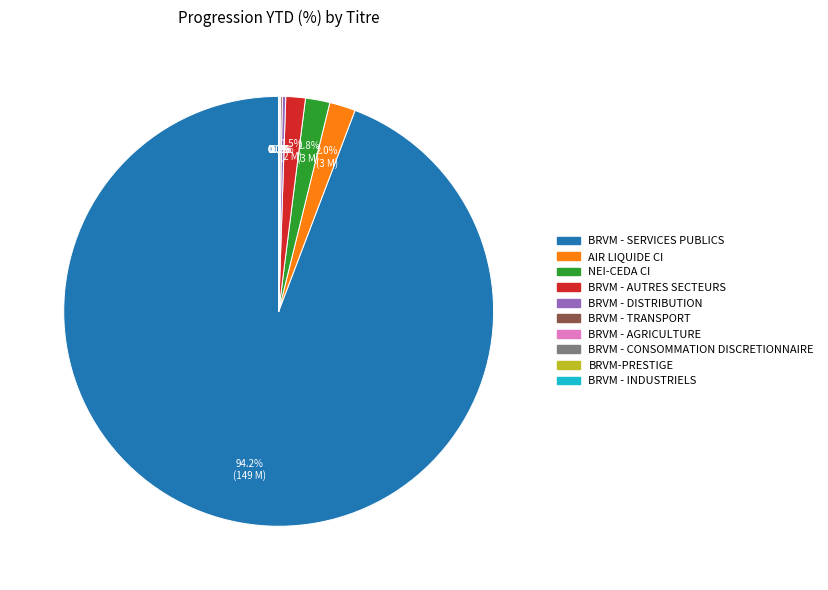

To the nearest percent, what is the difference between the largest and smallest slice percentages?

94%